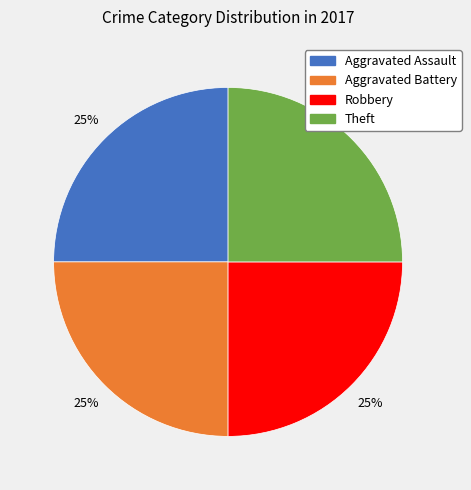

To the nearest percent, what is the average slice percentage?

25%